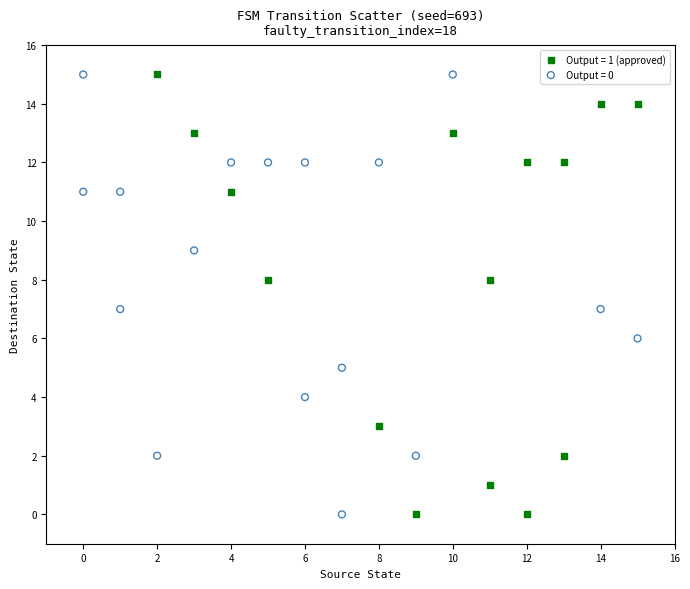

What are all the series names shown in the legend?

Output = 1 (approved), Output = 0